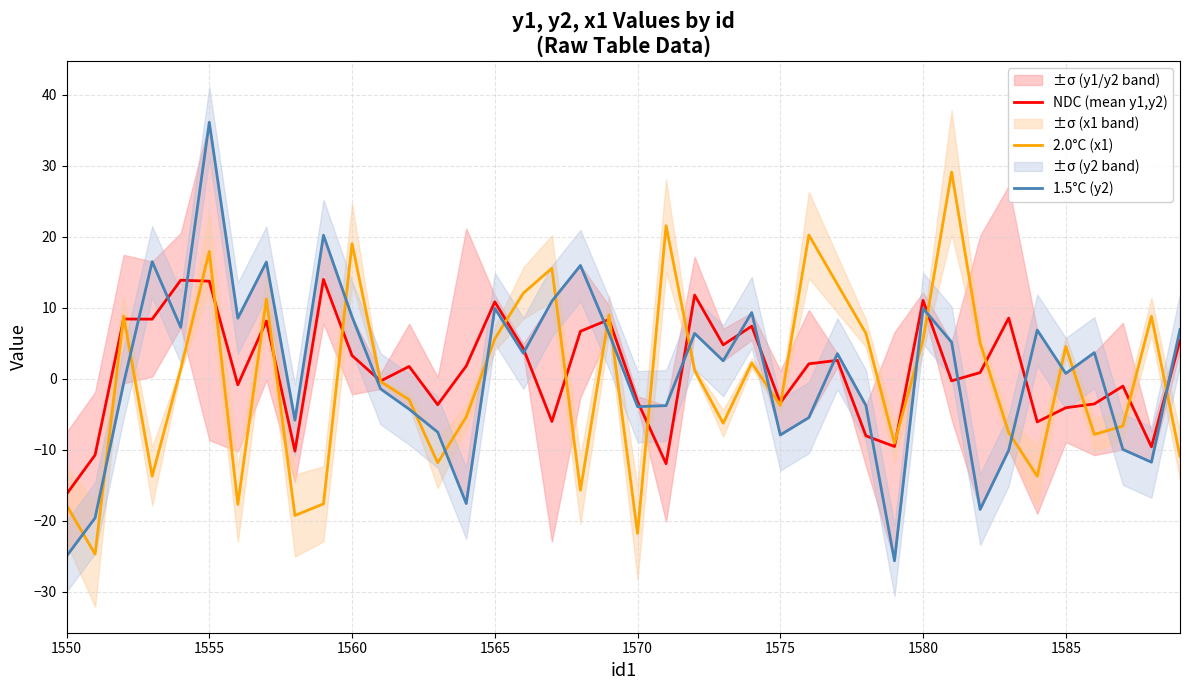

What is the highest value of the NDC (mean y1,y2) series?

14.0